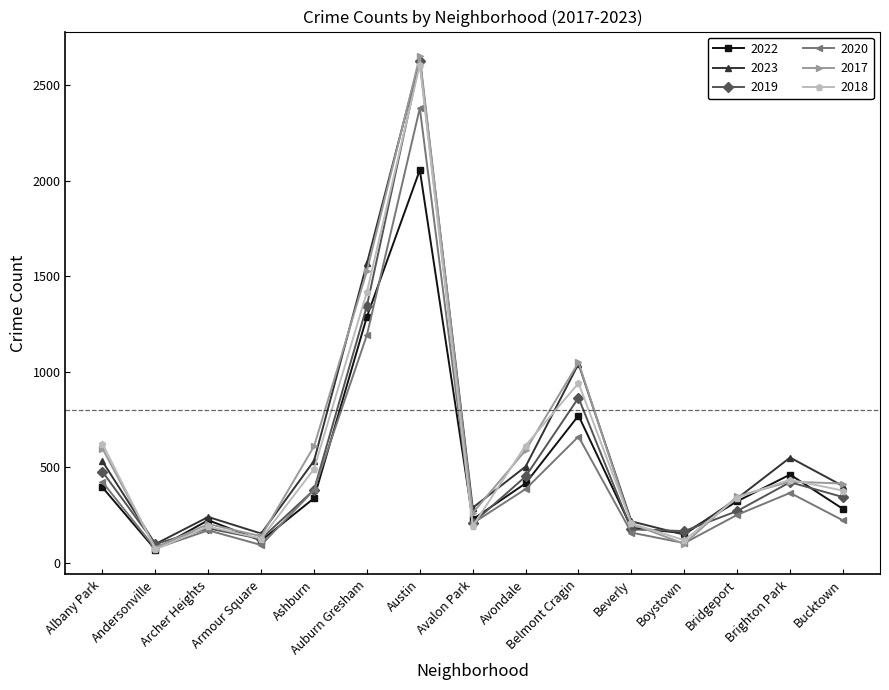

What is the greatest value displayed?

2652